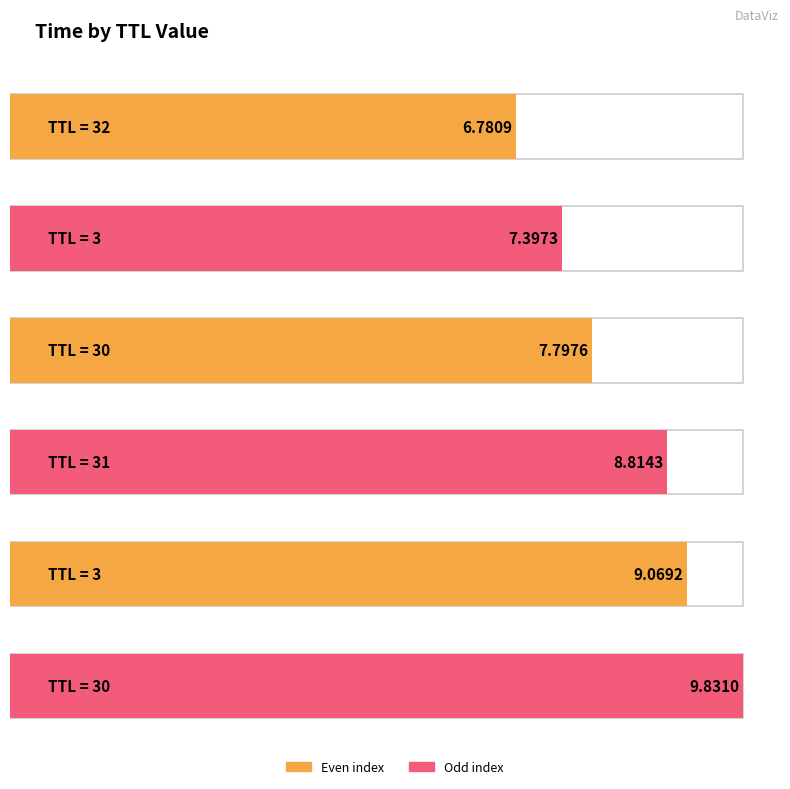

At which label is the value closest to 8?

30